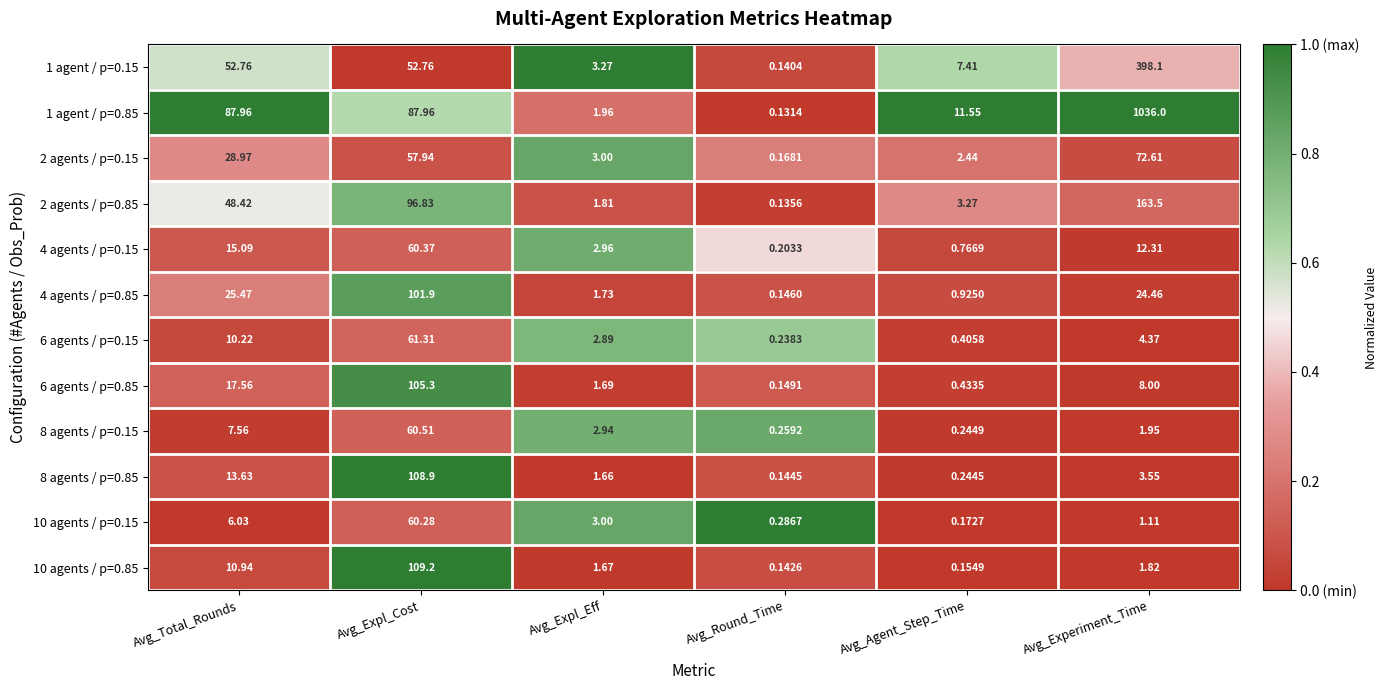

Where does the 1 agent / p=0.85 series first go above 87?

Avg_Total_Rounds